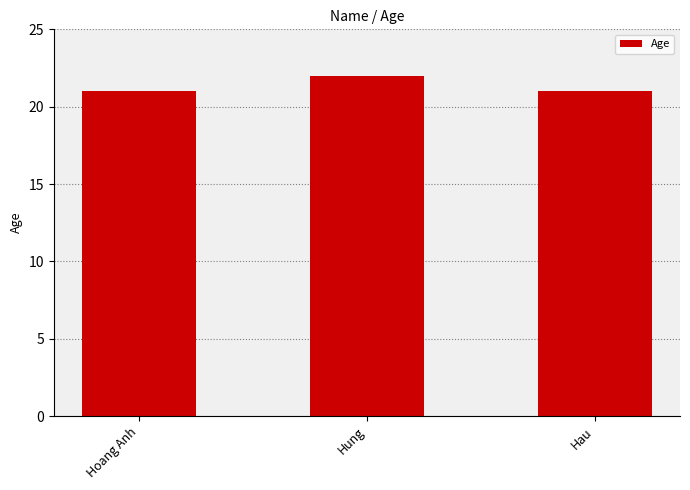

Approximately how many times larger is the value at Hoang Anh compared to Hau?

1.0